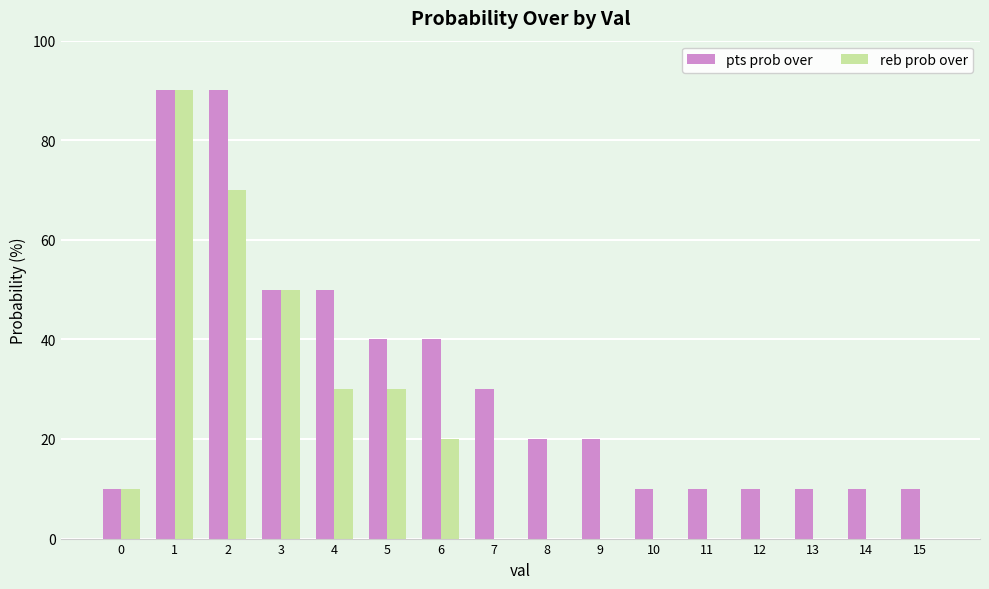

What is the sum of the pts prob over values at 8 and 11?

30